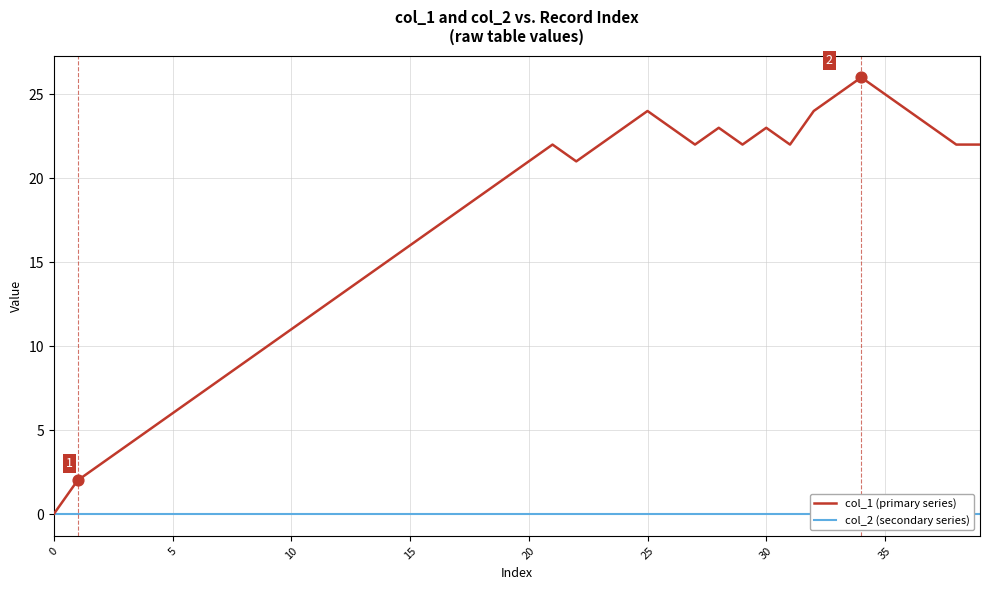

Which series contains the highest Y value?

col_1